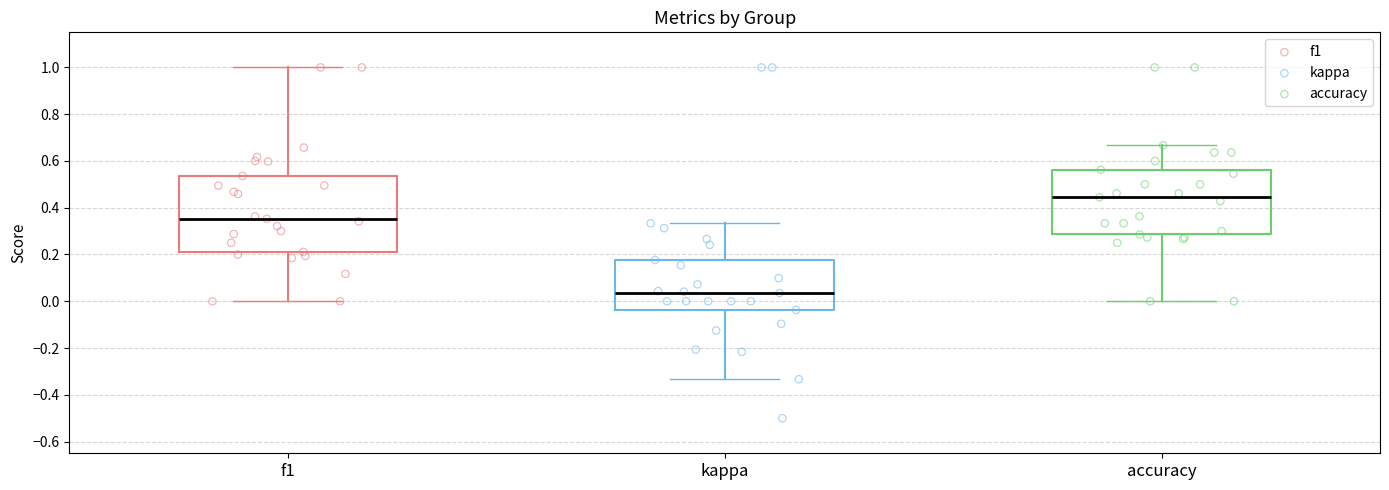

Reading left to right, transcribe this box plot: for each box, give where its median line is, the range the box spans, and where its two whiskers end, as read against the y-axis. The values are not printed on the chart, so give them approximately, as read against the axis.

f1: median 0.36, box 0.22 to 0.54, whiskers 0.00 to 1.00
kappa: median 0.04, box -0.04 to 0.18, whiskers -0.34 to 0.34
accuracy: median 0.44, box 0.28 to 0.56, whiskers 0.00 to 0.66